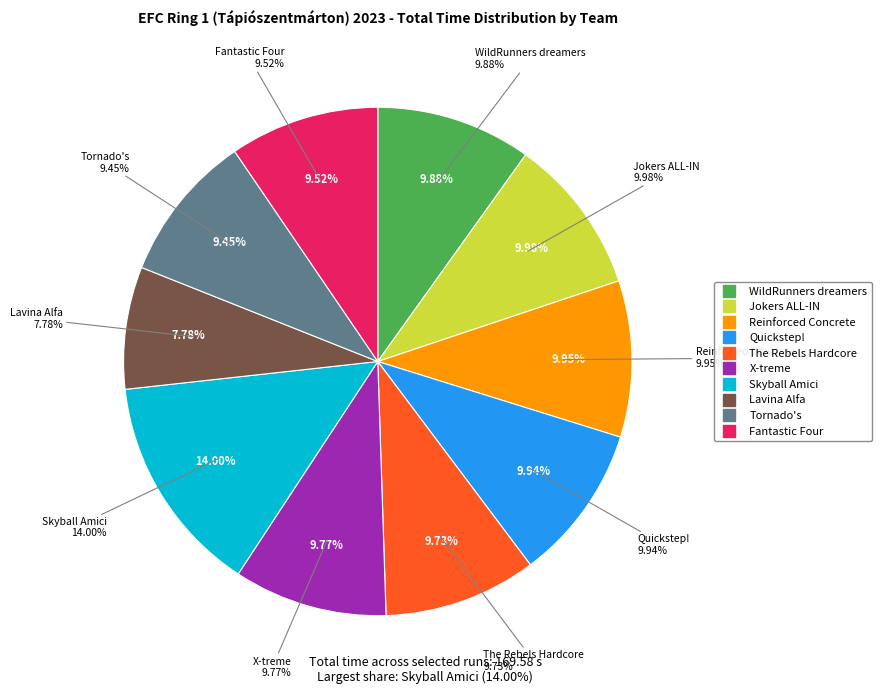

To the nearest percent, what is the difference between the Quickstep! and Lavina Alfa slice percentages?

2%